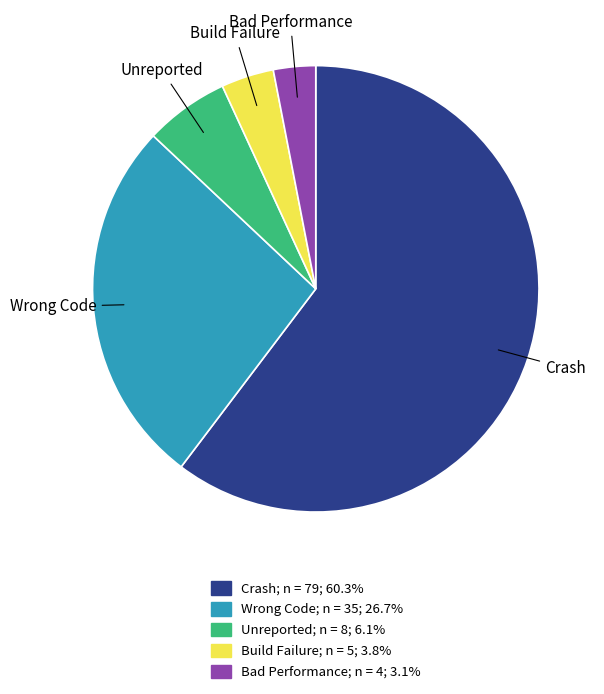

Which has a higher value, Build Failure or Wrong Code?

Wrong Code